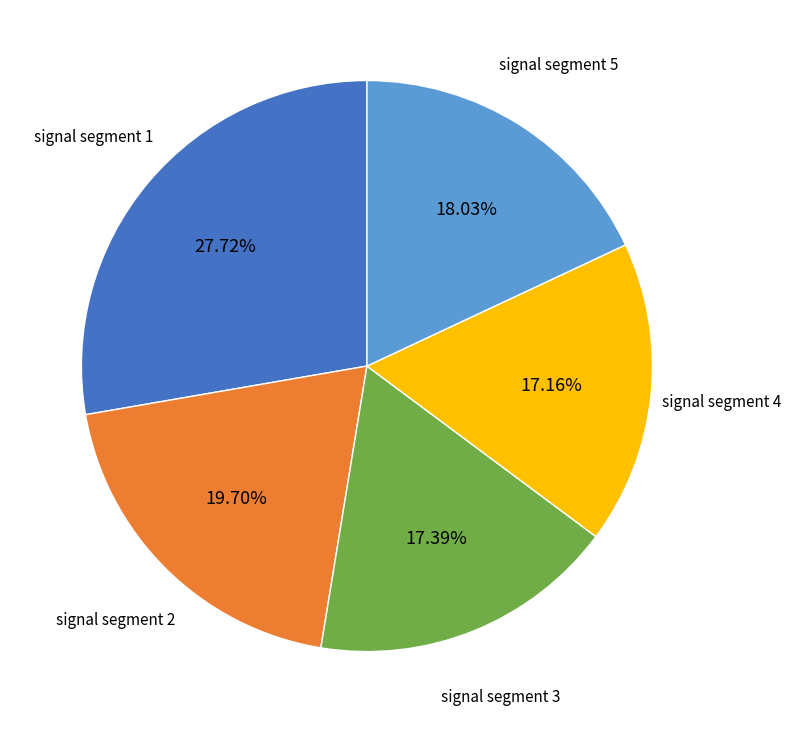

Is there a majority slice in this chart?

No